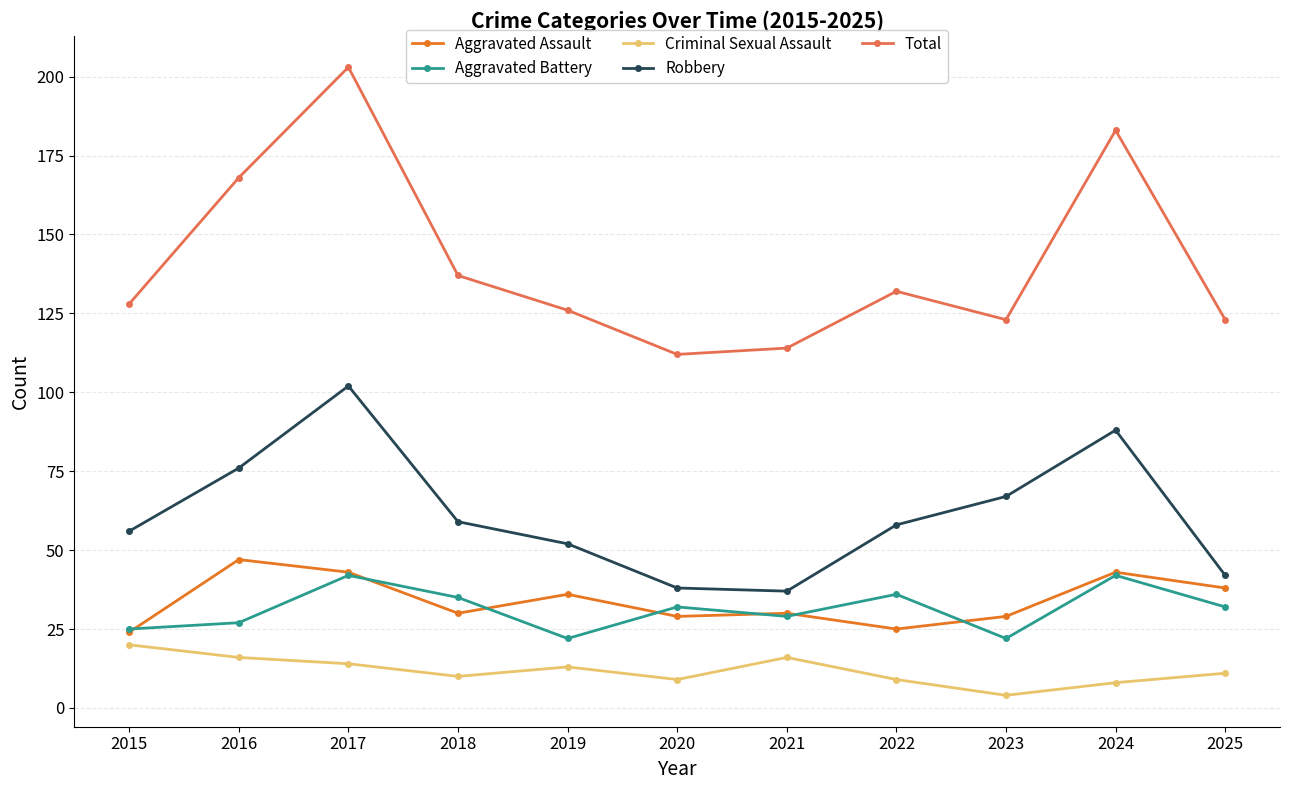

At how many categories does at least one series exceed 99?

11